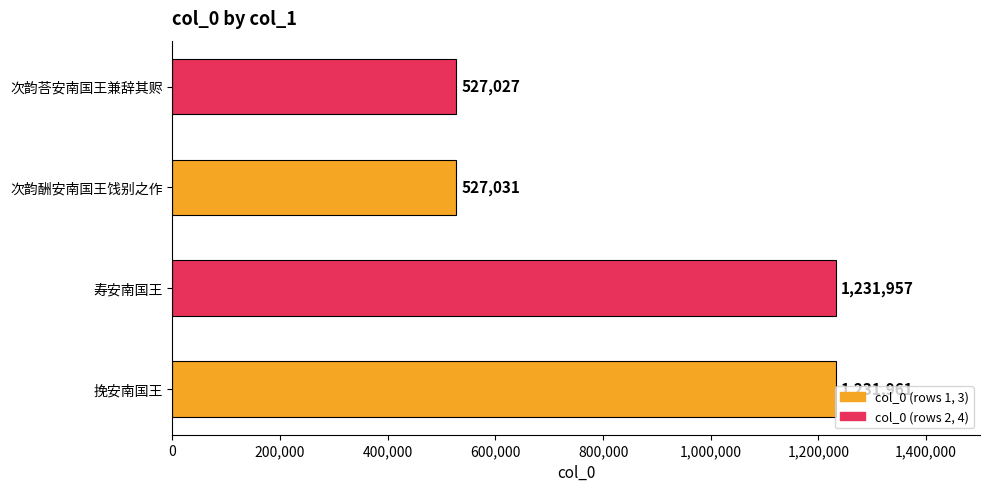

At which category does the chart reach its minimum across all series?

次韵荅安南国王兼辞其赆